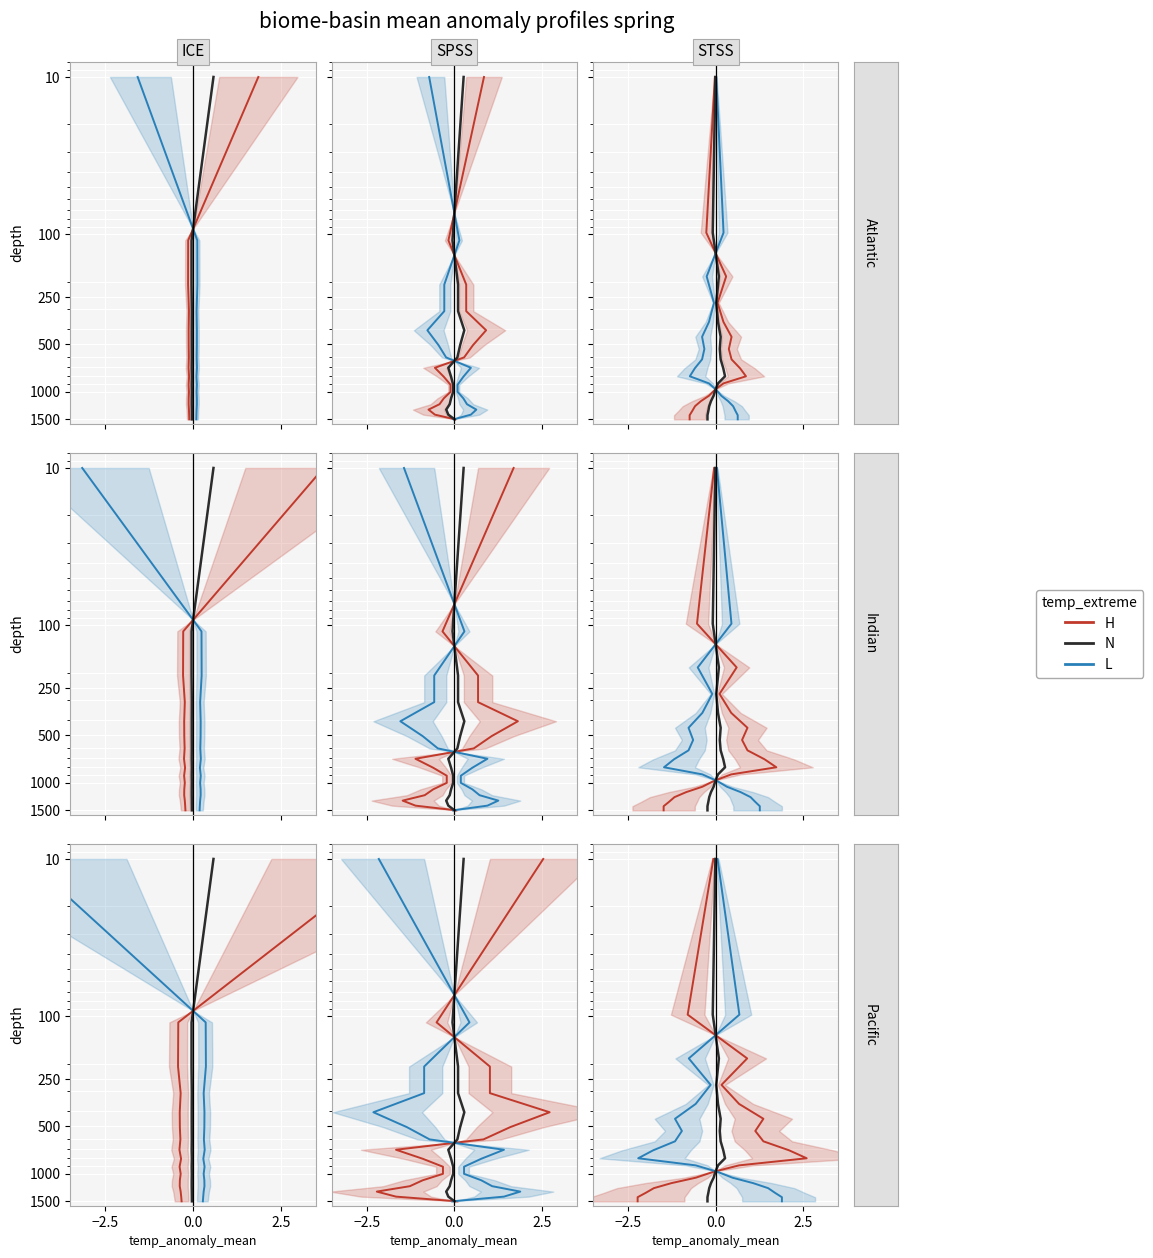

True or false: H has more than 1 interior local peaks.

False